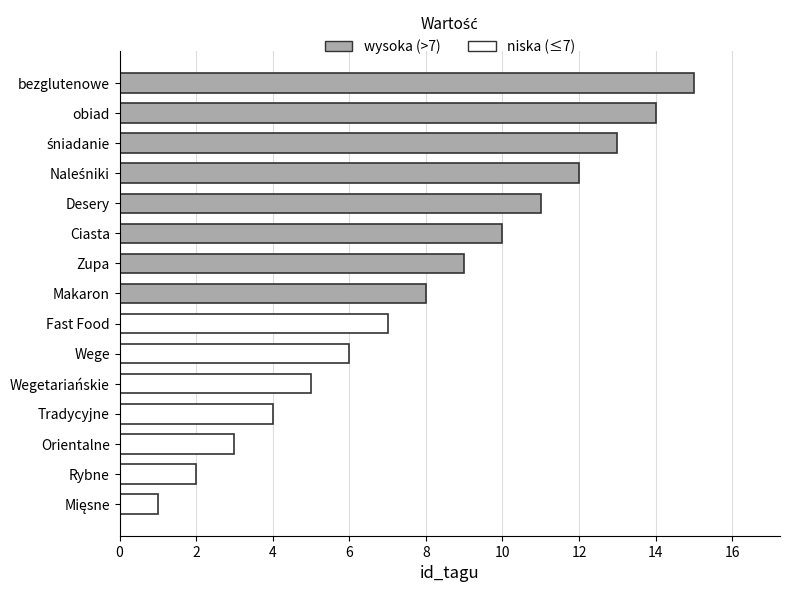

What is the change in value from Zupa to obiad?

+5